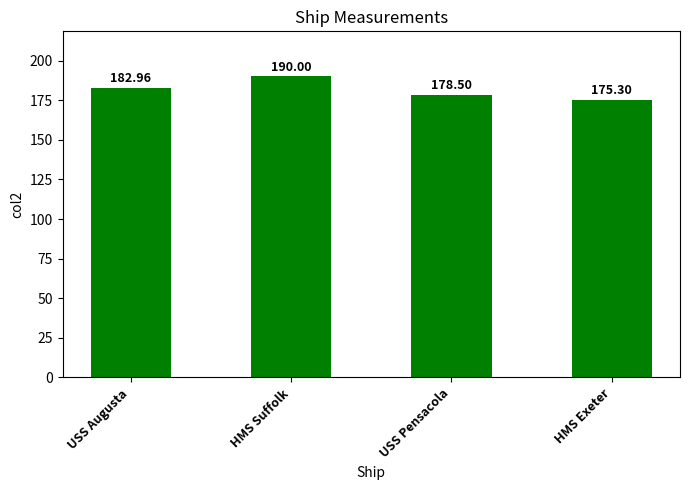

What is the label of the 3rd bar from the left?

USS Pensacola